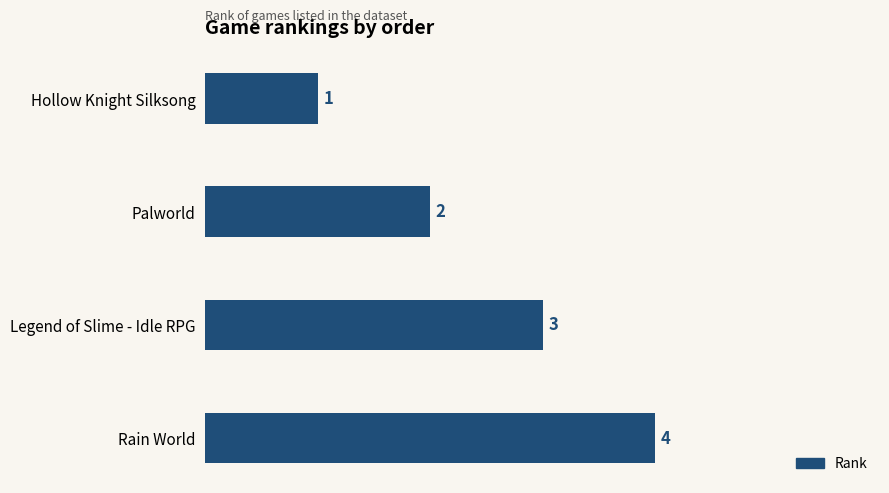

List the labels in order of value, largest first.

Rain World, Legend of Slime - Idle RPG, Palworld, Hollow Knight Silksong